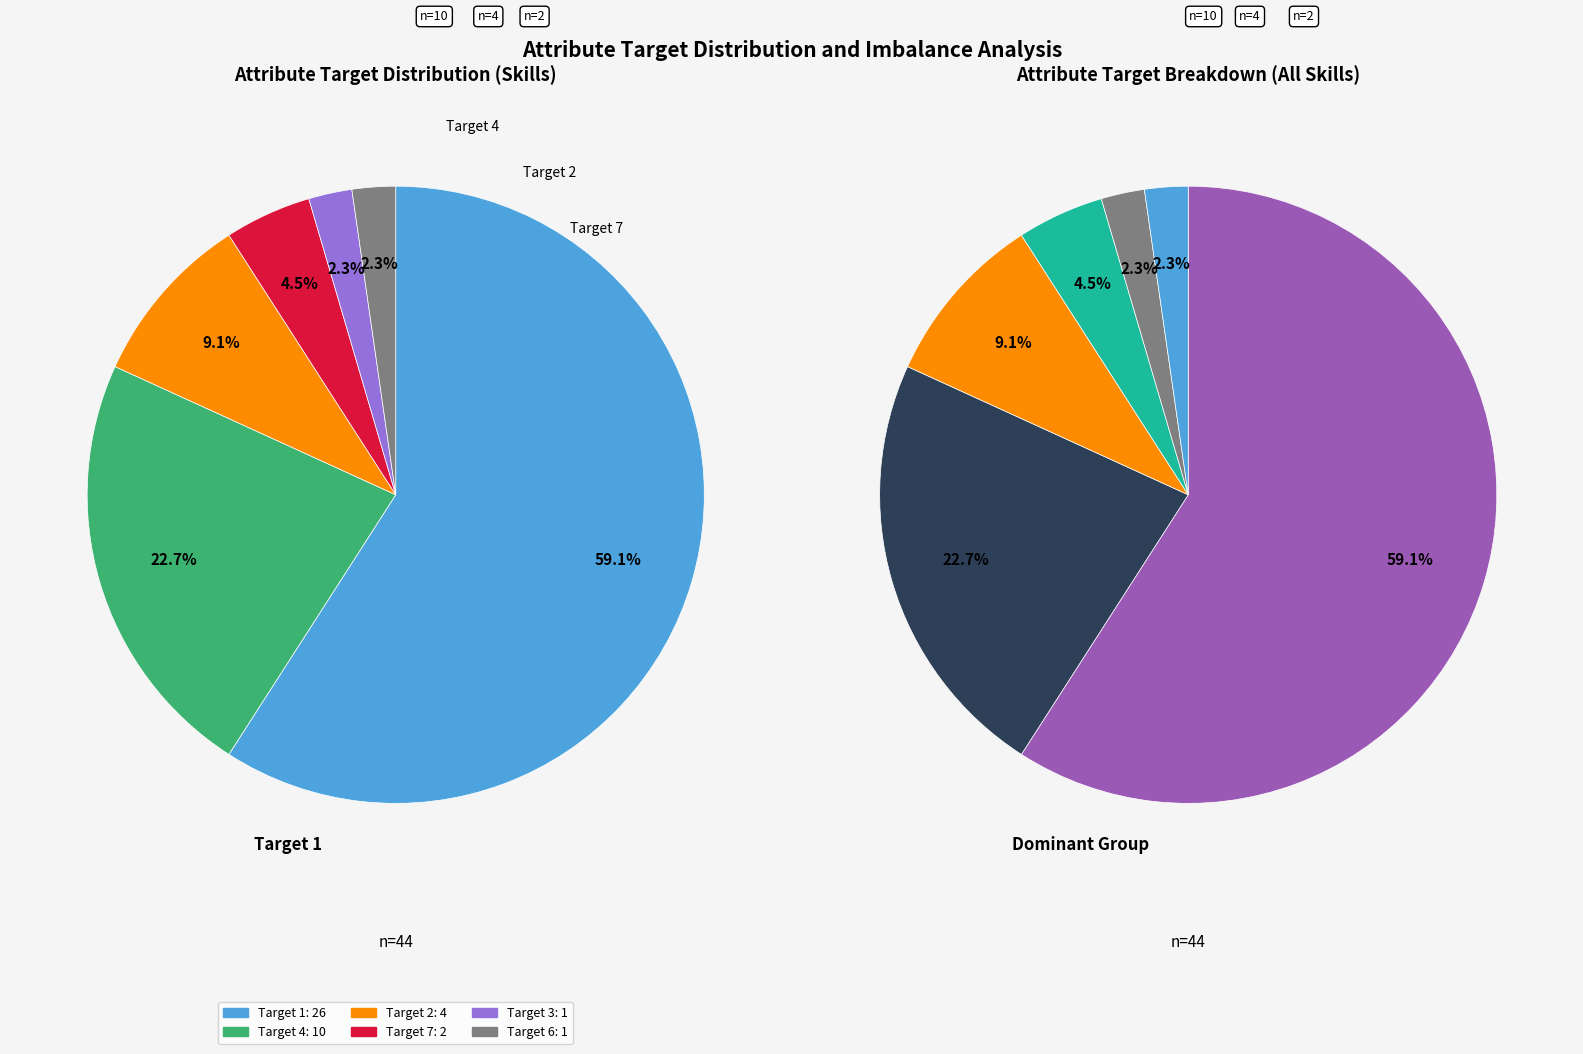

Which category has the biggest portion of the pie?

1